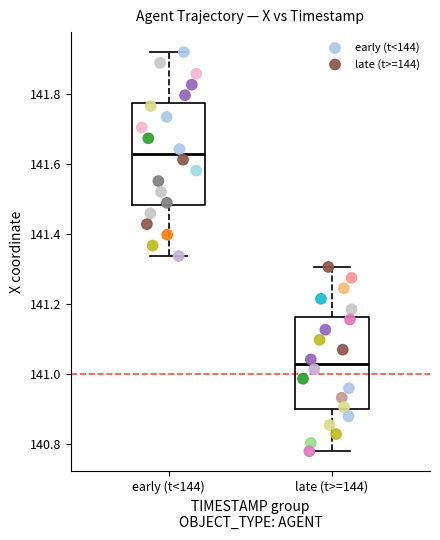

Which series reaches the minimum Y coordinate?

late (t>=144)